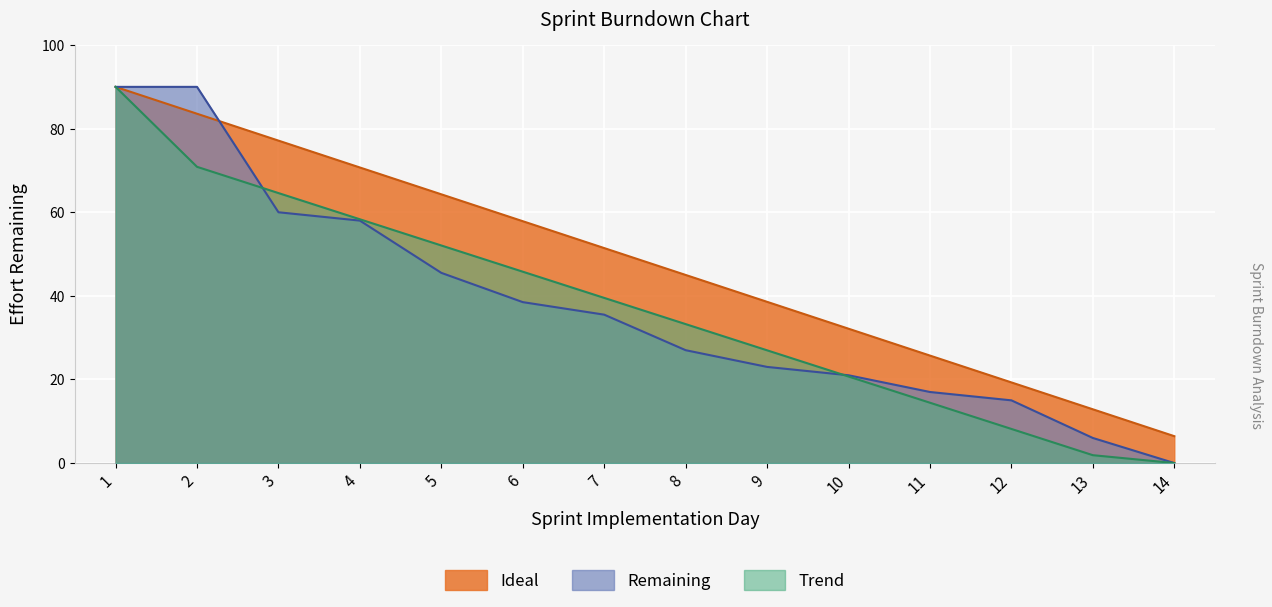

What is the sum of all Remaining values?

526.5